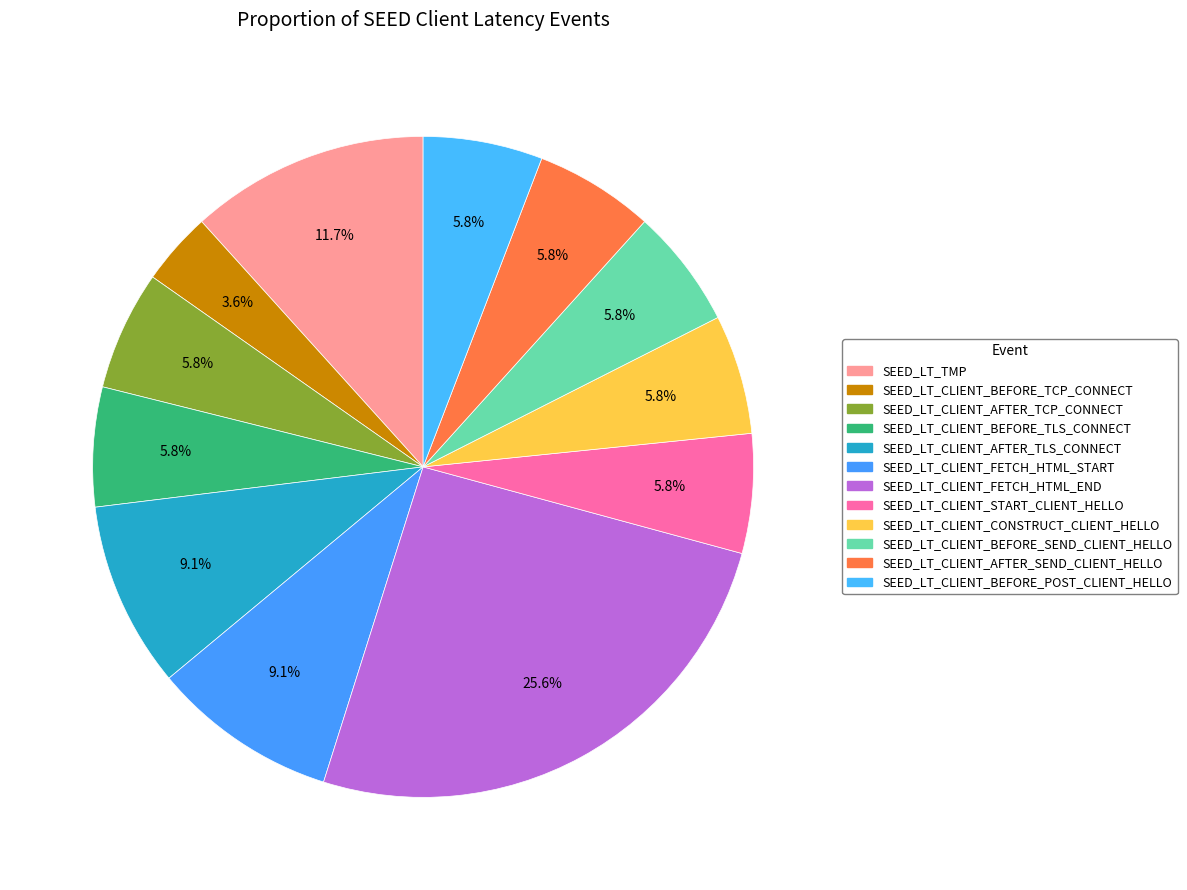

Between SEED_LT_CLIENT_FETCH_HTML_END and SEED_LT_TMP, which is larger?

SEED_LT_CLIENT_FETCH_HTML_END